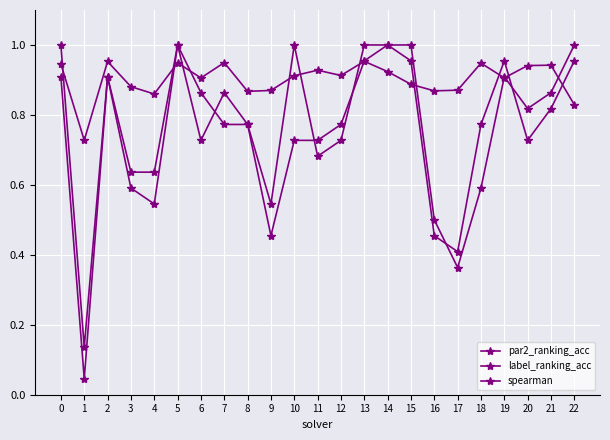

How many distinct data groups are displayed?

3